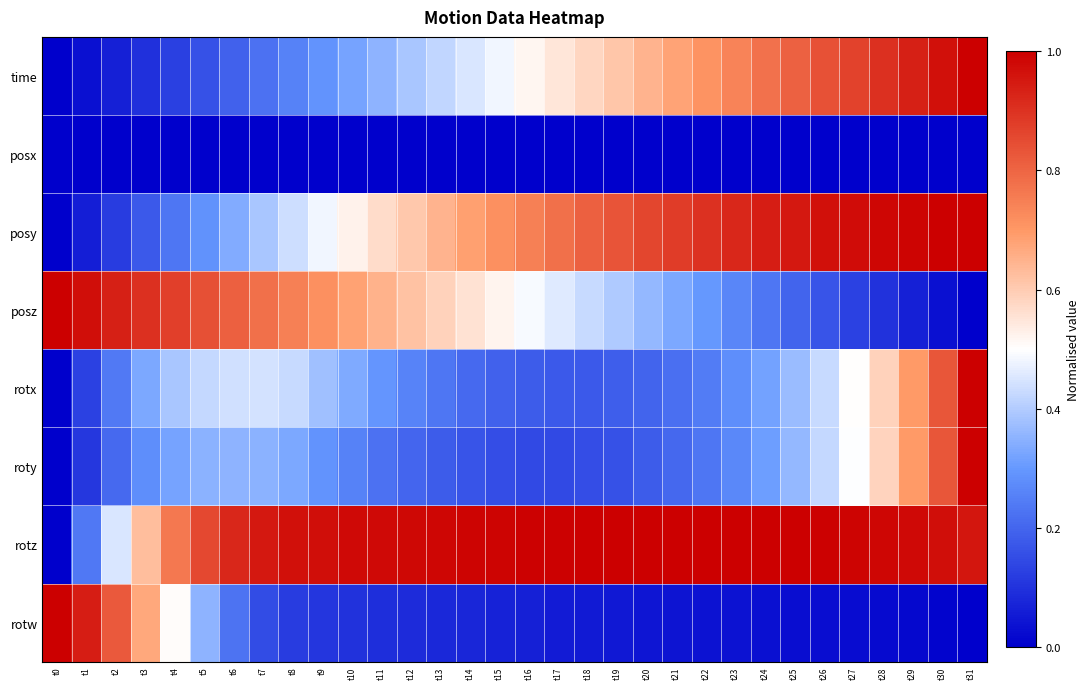

Count the number of categories in the chart.

32